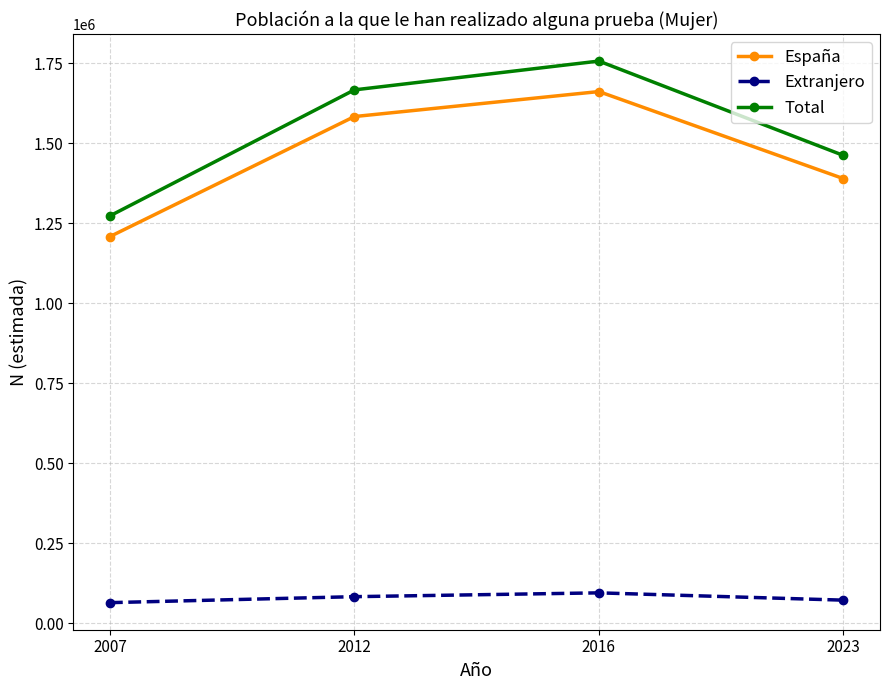

How many interior local peaks does the Extranjero series have?

1